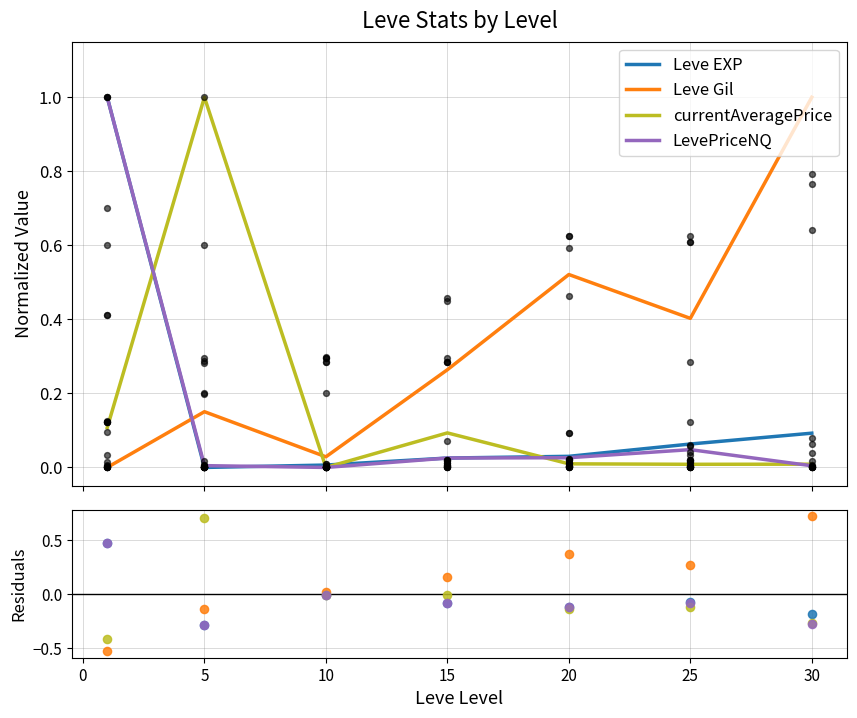

Which series has the widest spread of Y values?

Leve Gil